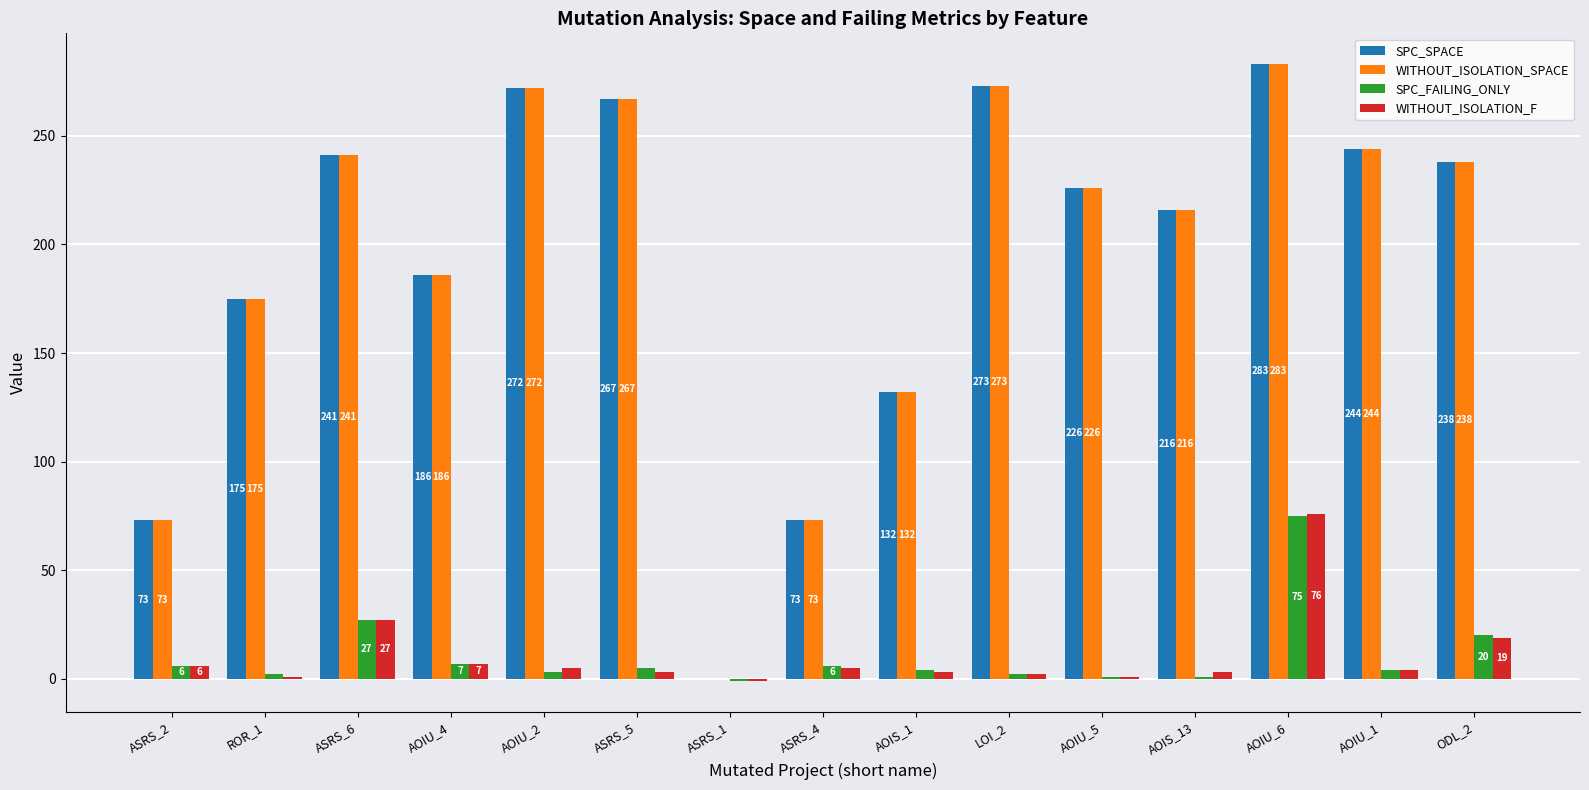

Reading right to left, transcribe all the data shown in this chart.

SPC_SPACE: 238	244	283	216	226	273	132	73	0	267	272	186	241	175	73
WITHOUT_ISOLATION_SPACE: 238	244	283	216	226	273	132	73	0	267	272	186	241	175	73
SPC_FAILING_ONLY: 20	4	75	1	1	2	4	6	-1	5	3	7	27	2	6
WITHOUT_ISOLATION_F: 19	4	76	3	1	2	3	5	-1	3	5	7	27	1	6